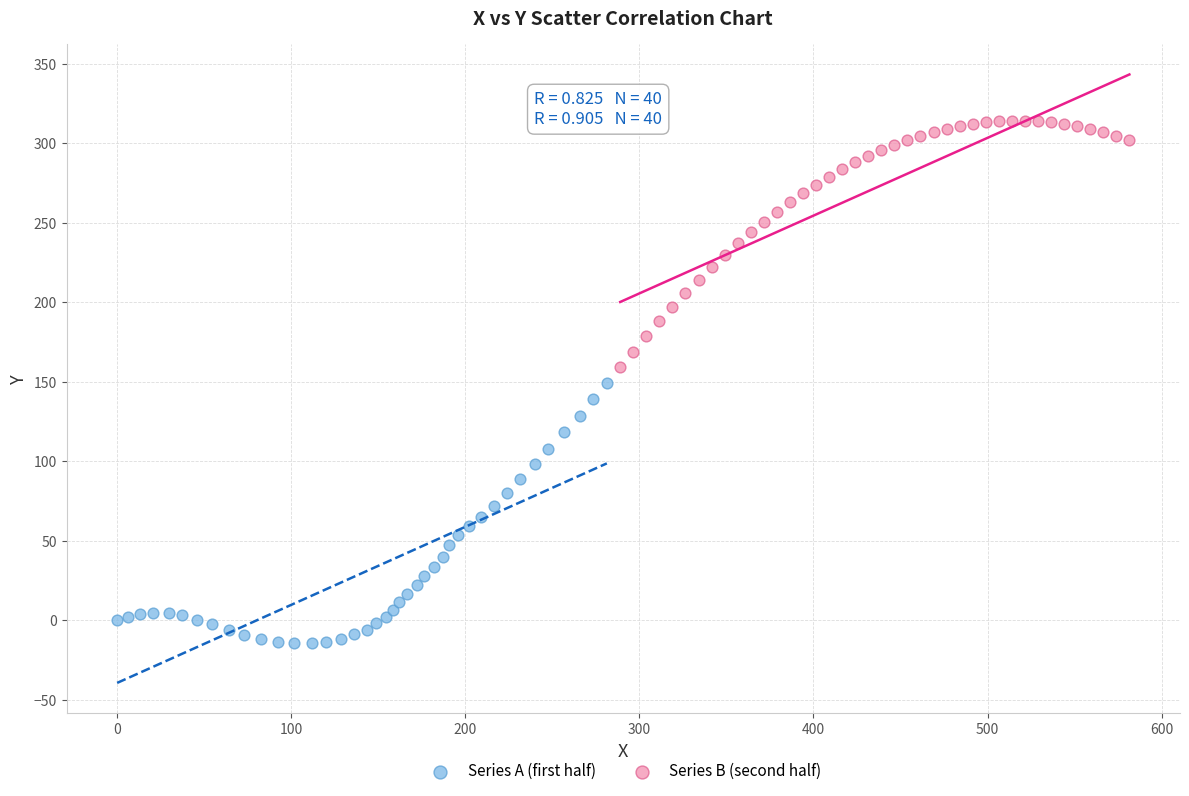

Which series reaches the maximum Y coordinate?

Series B (second half)